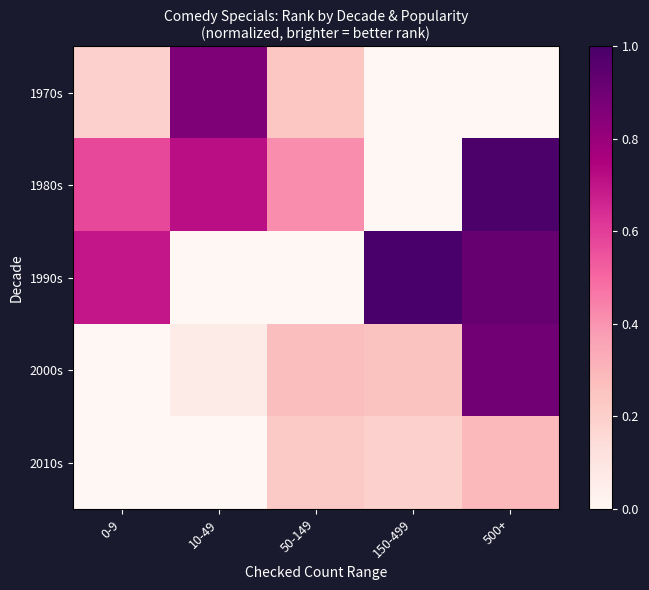

What is the spread (max minus min) of values at 50-149?

0.4